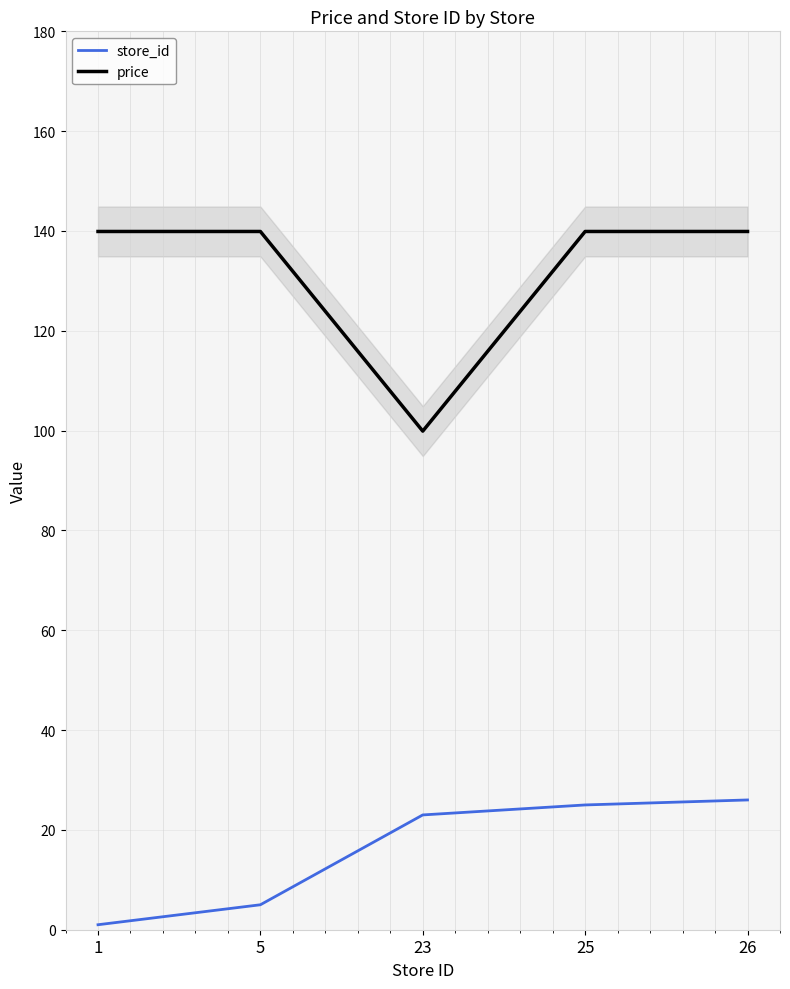

True or false: store_id has more than 1 points higher than both neighbors.

False